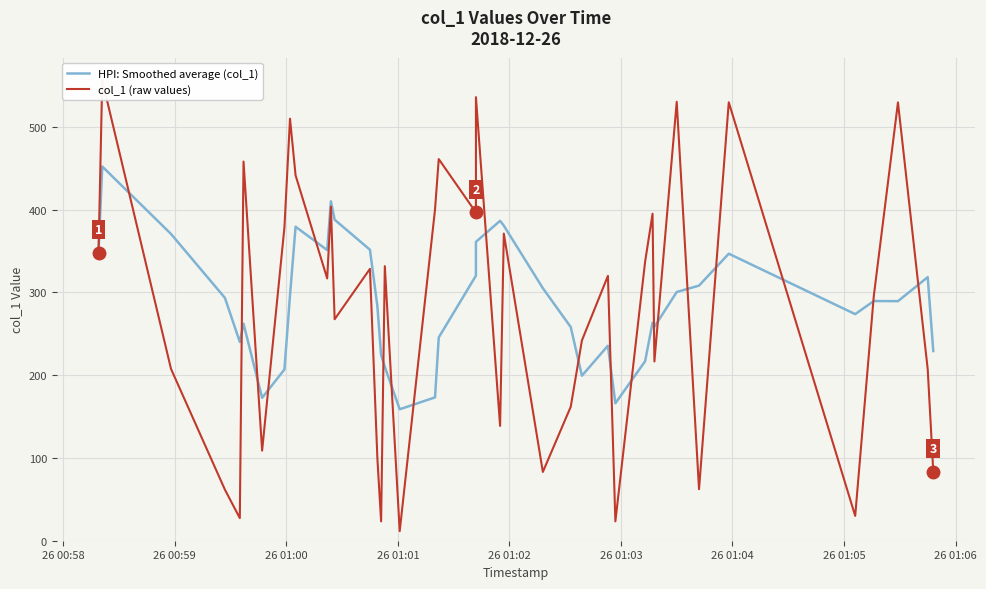

How many interior local valleys does the HPI: Smoothed average (col_1) series have?

9